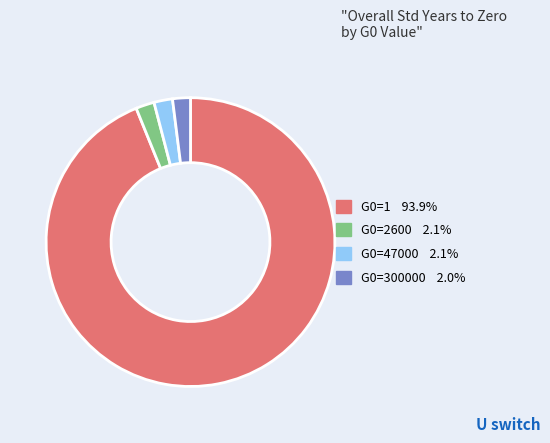

Is G0=1 the majority of the pie?

Yes